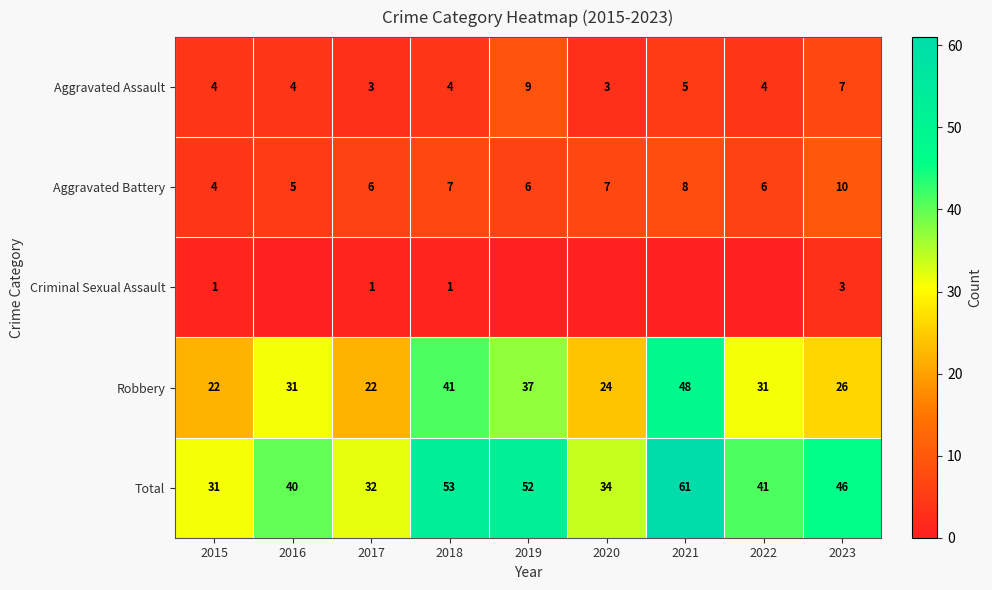

The value of Total at 2021 is 32. True or false?

False